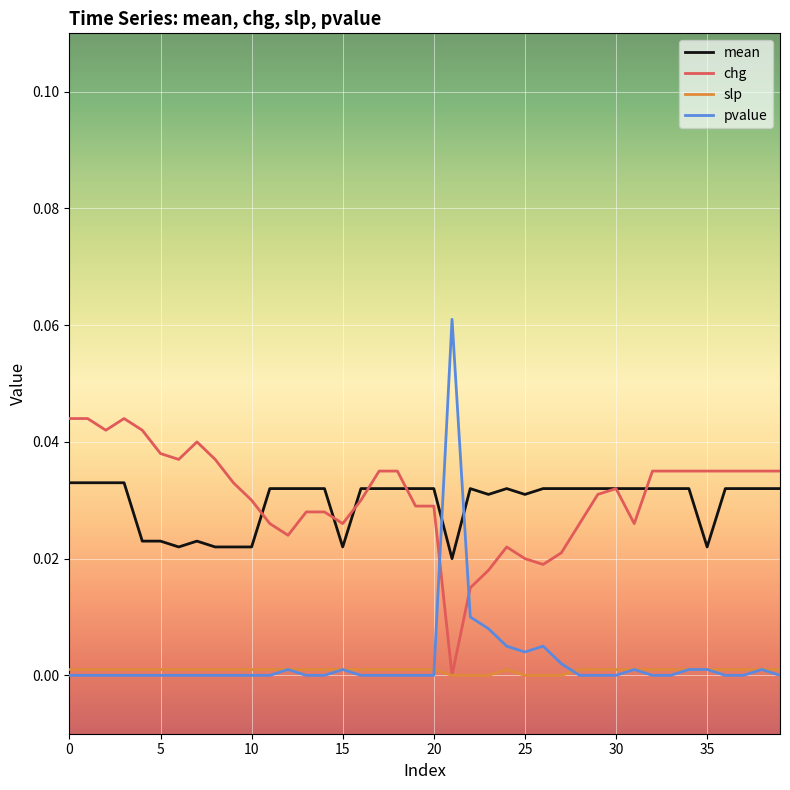

Which series has the widest spread of values?

pvalue